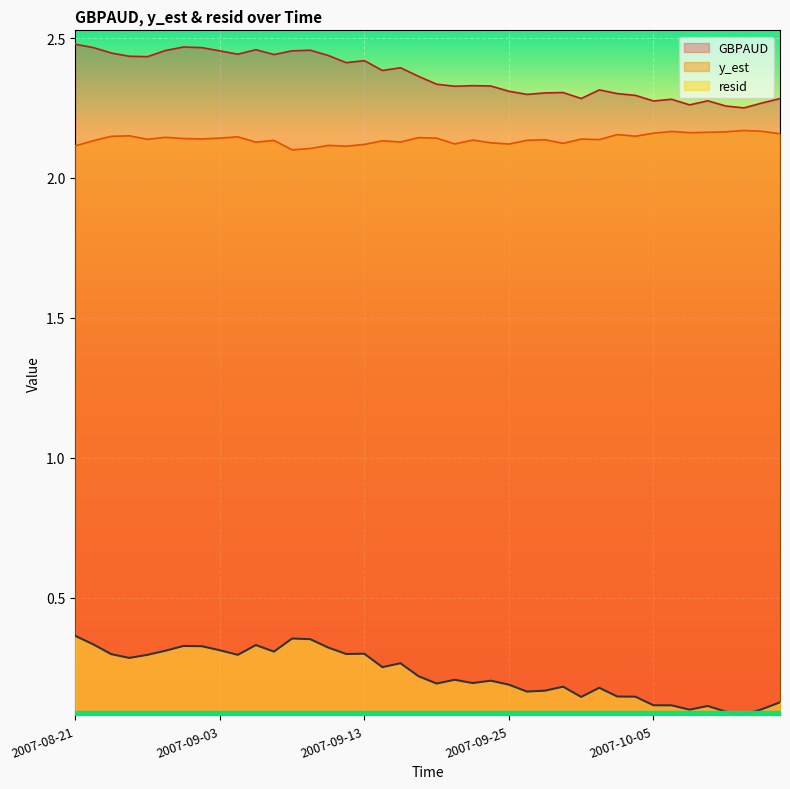

Between 2007-09-05 and 2007-10-01, which series saw the biggest shift?

resid